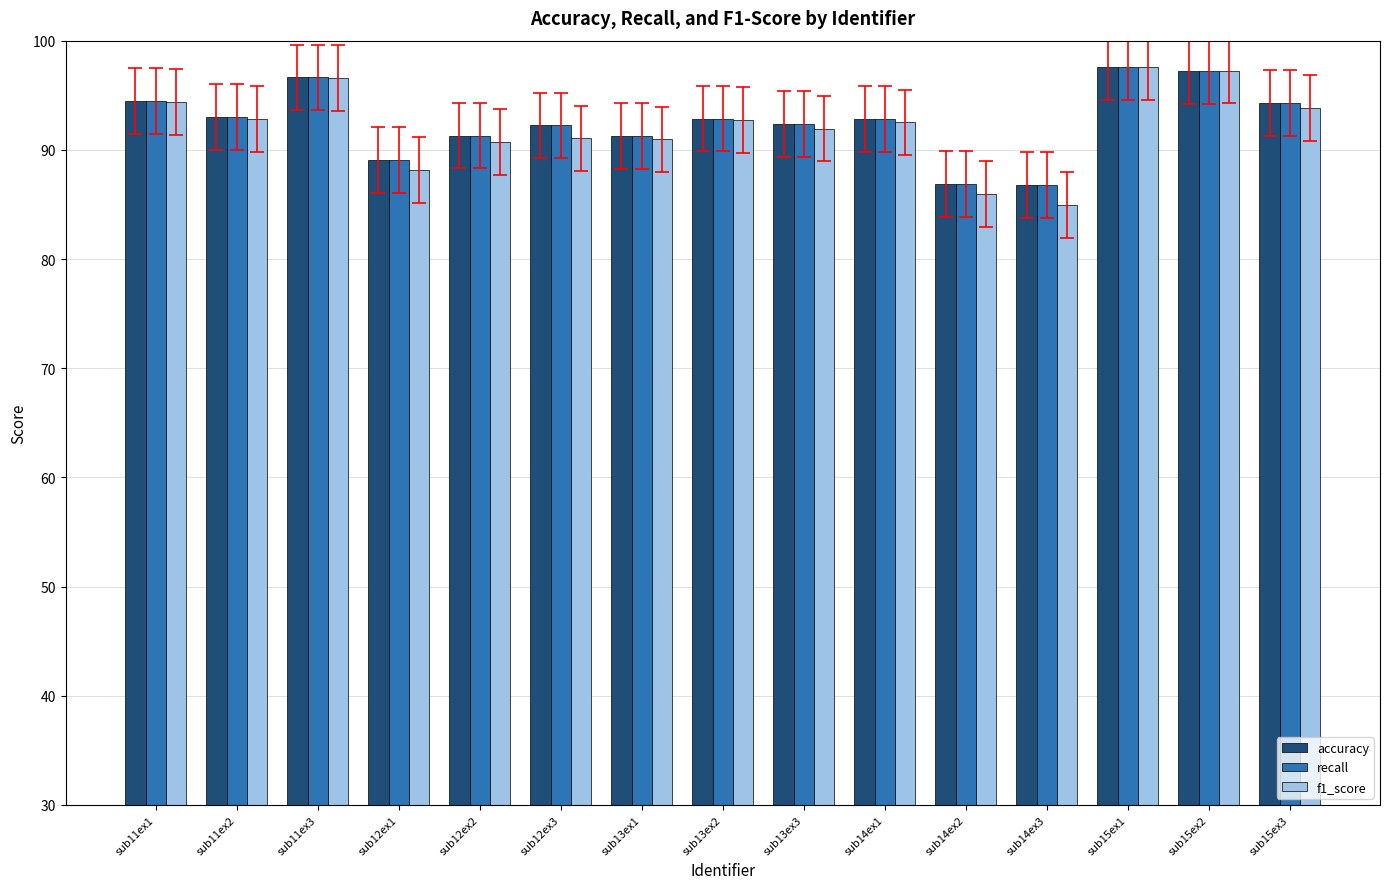

What are all the series names shown in the legend?

accuracy, recall, f1_score